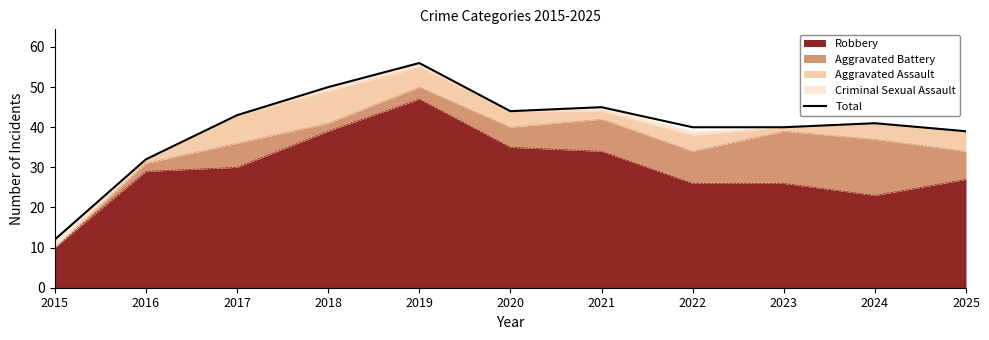

At which category does the chart reach its minimum across all series?

2015